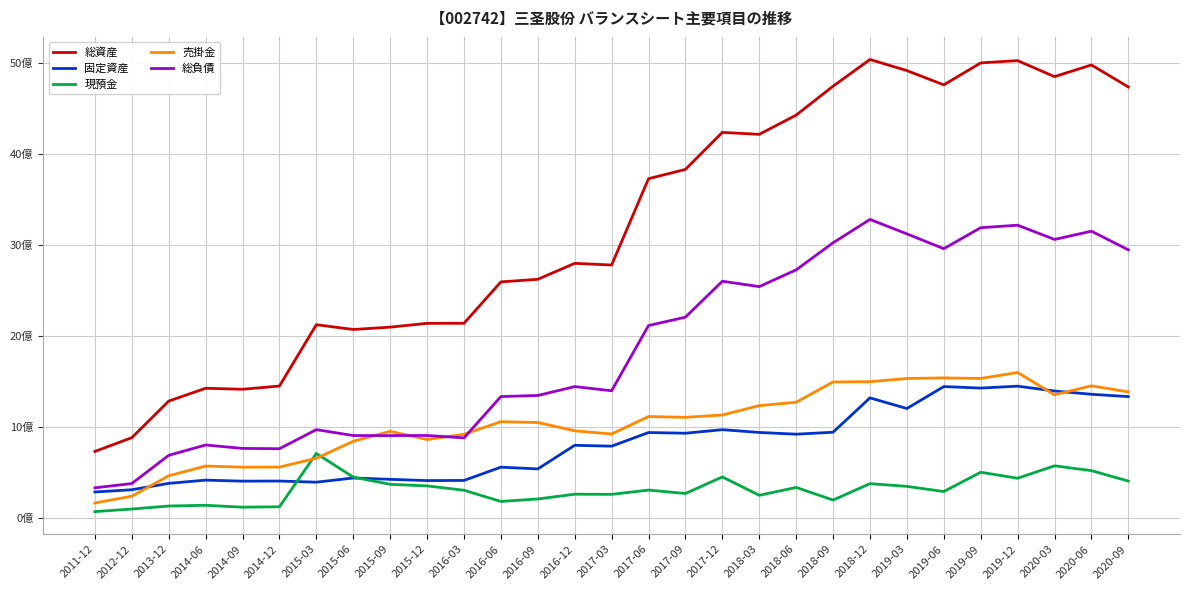

Where does the 総資産 series first go above 27?

2016-12